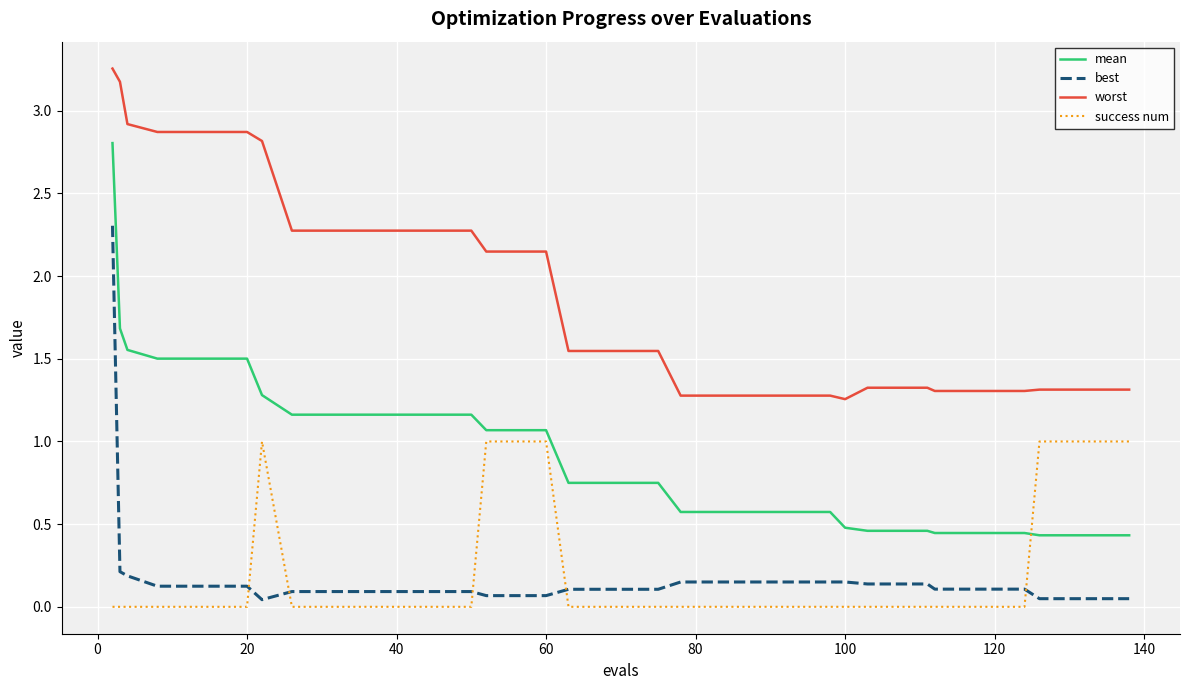

Which series has the largest total across all categories?

worst